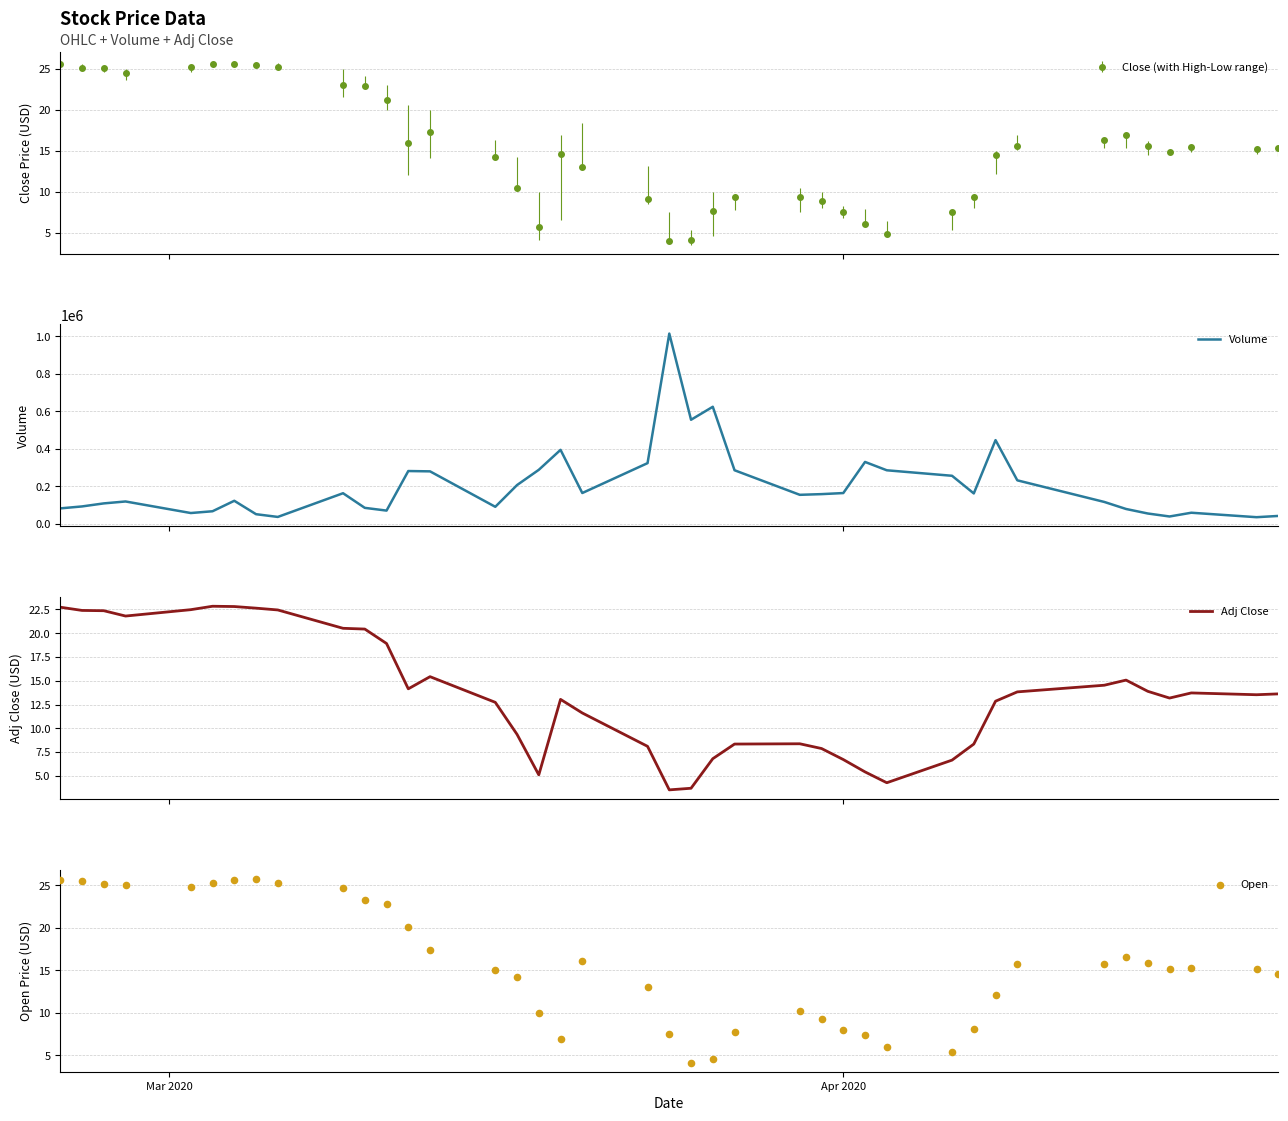

Which series has the largest total across all categories?

Volume